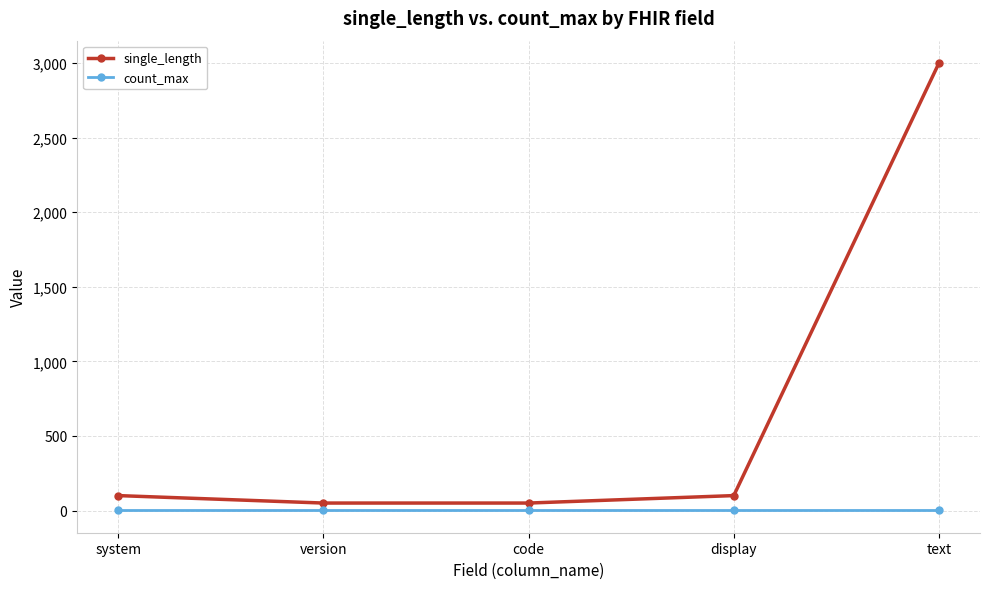

True or false: single_length and count_max cross at least once.

False